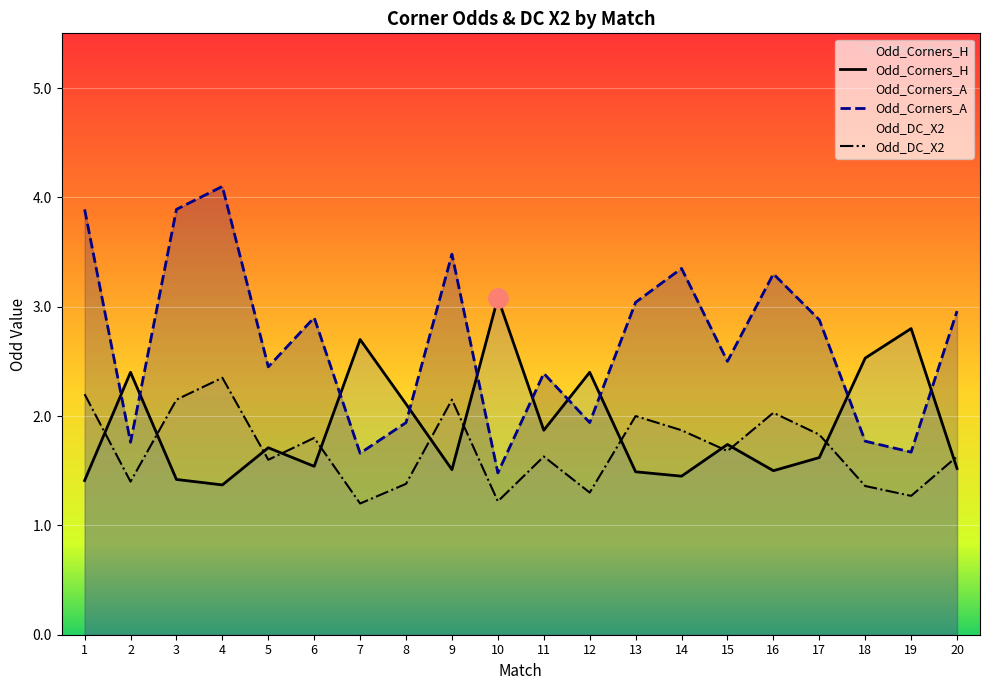

Which series has the largest range (max minus min)?

Odd_Corners_A